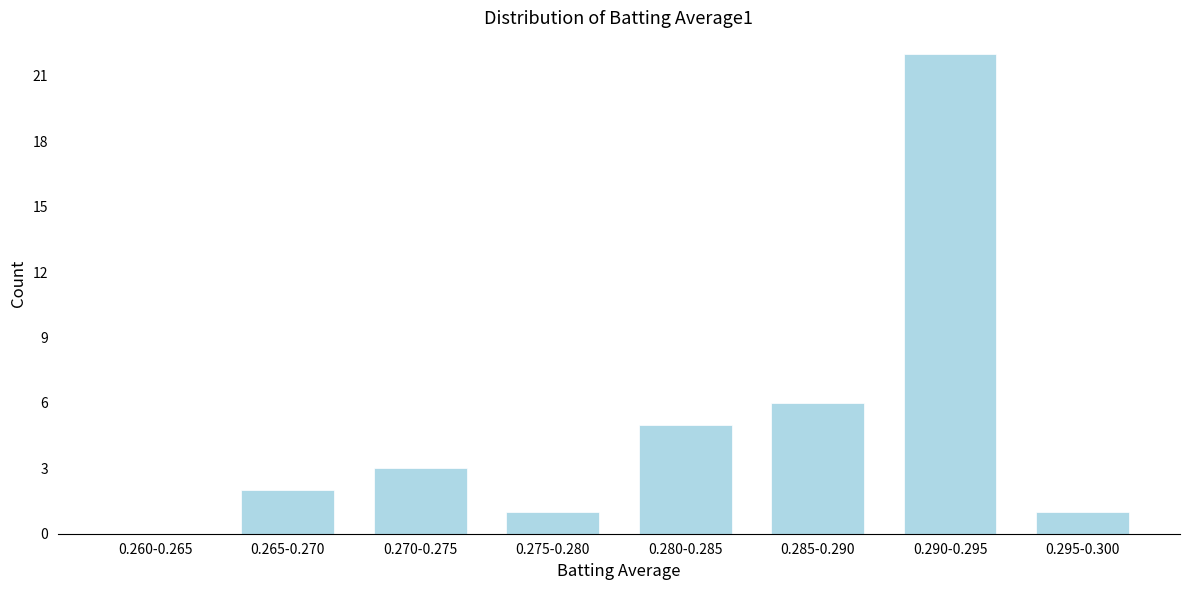

Reading left to right, transcribe all the data shown in this chart.

0.260-0.265=0	0.265-0.270=2	0.270-0.275=3	0.275-0.280=1	0.280-0.285=5	0.285-0.290=6	0.290-0.295=22	0.295-0.300=1